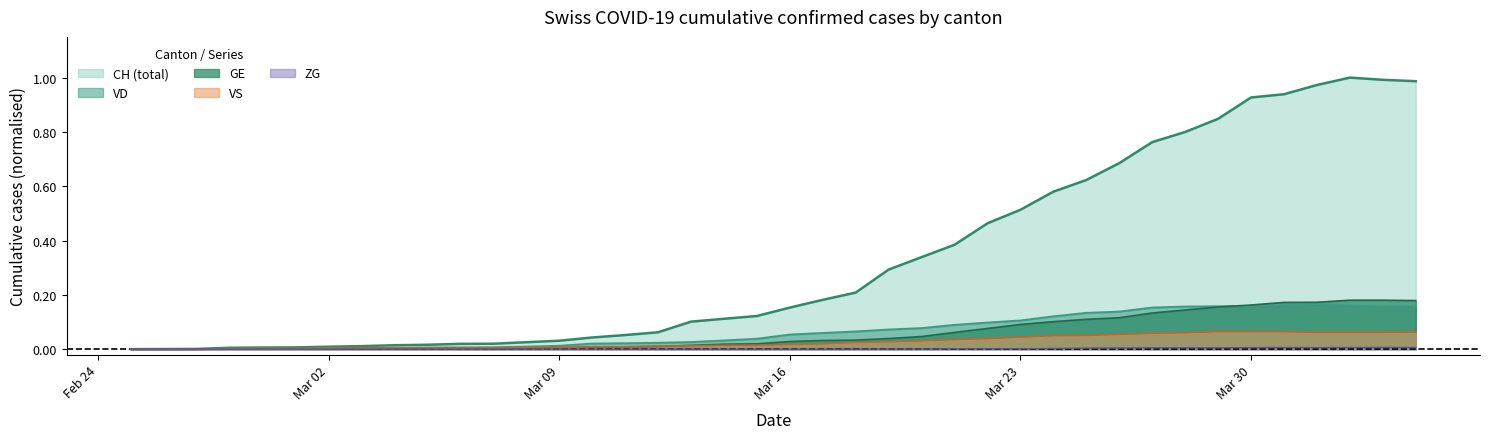

True or false: GE has a value of 0.0 at 2020-03-08.

False